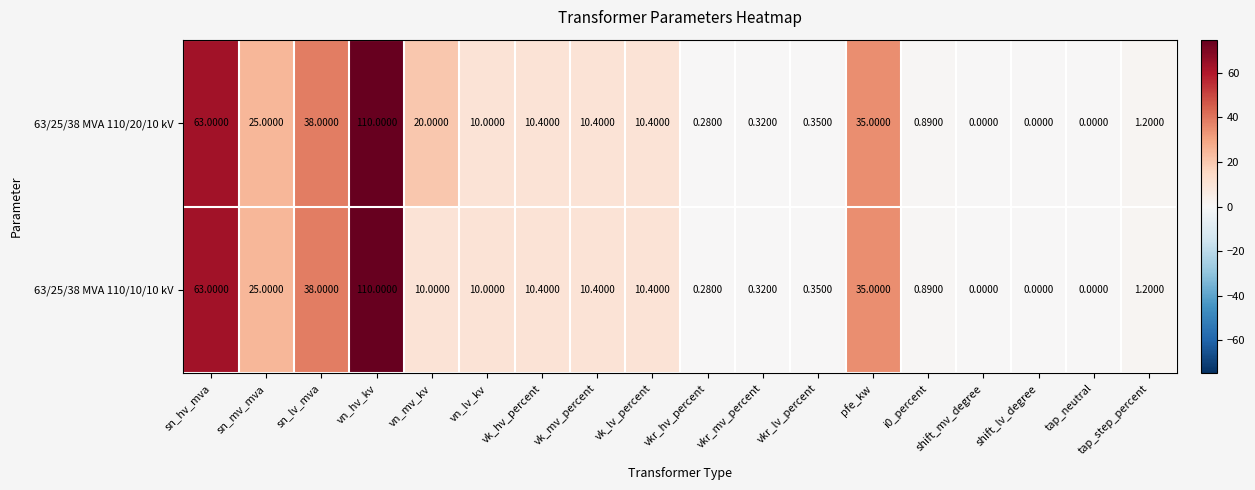

Where is 63/25/38 MVA 110/10/10 kV nearest to the value 55?

sn_hv_mva